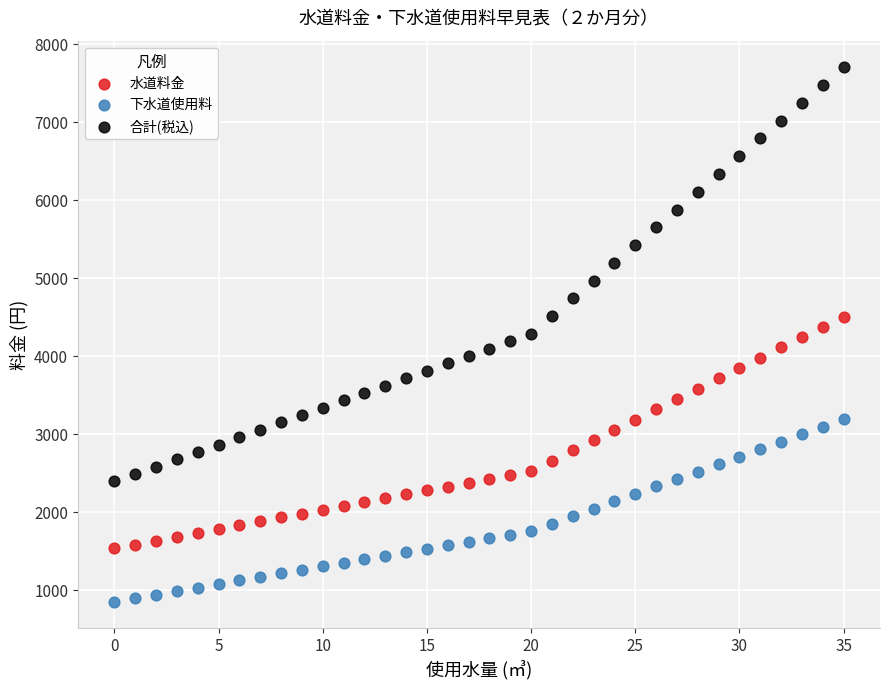

Which series reaches the minimum Y coordinate?

下水道使用料